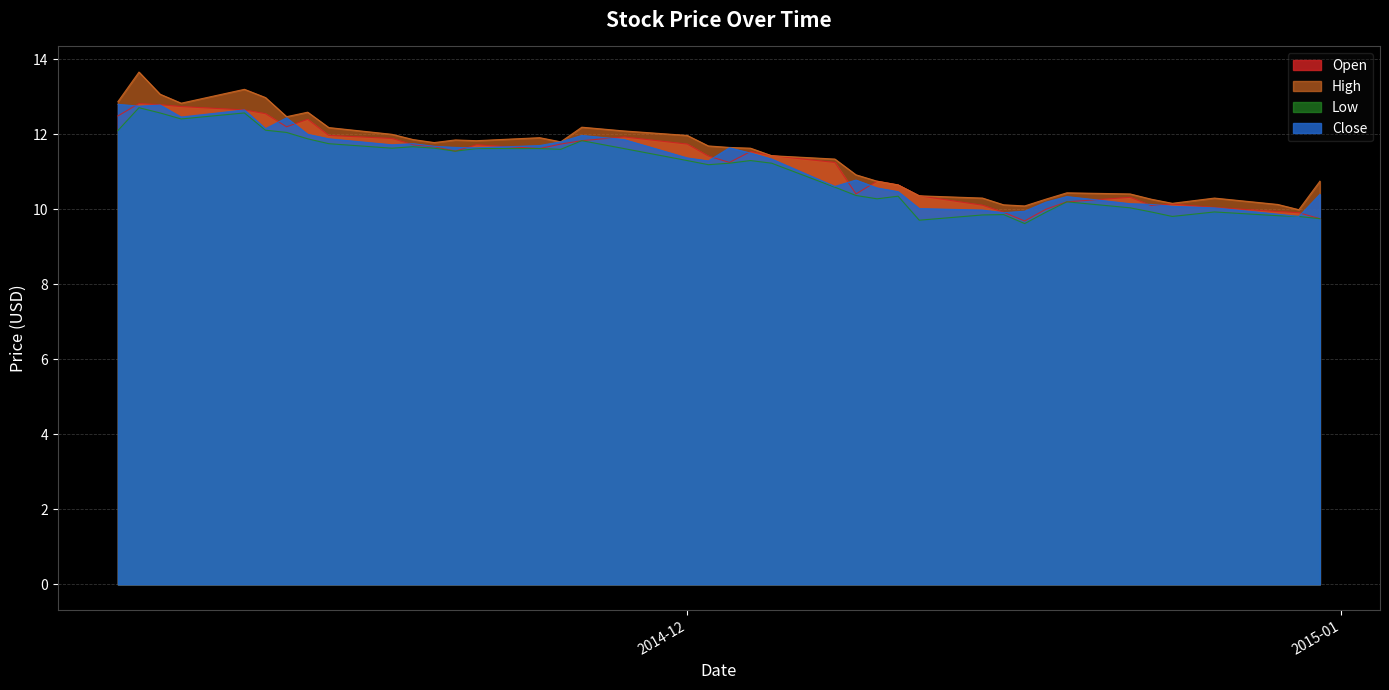

Does the chart display data point markers on the line(s)?

No